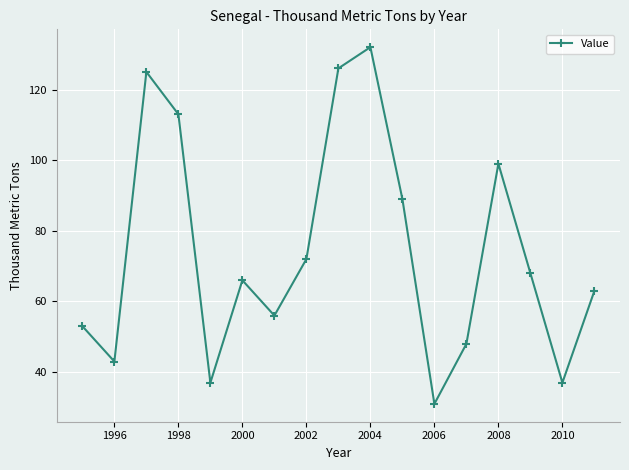

What is the value of the 14th point from the left?

99